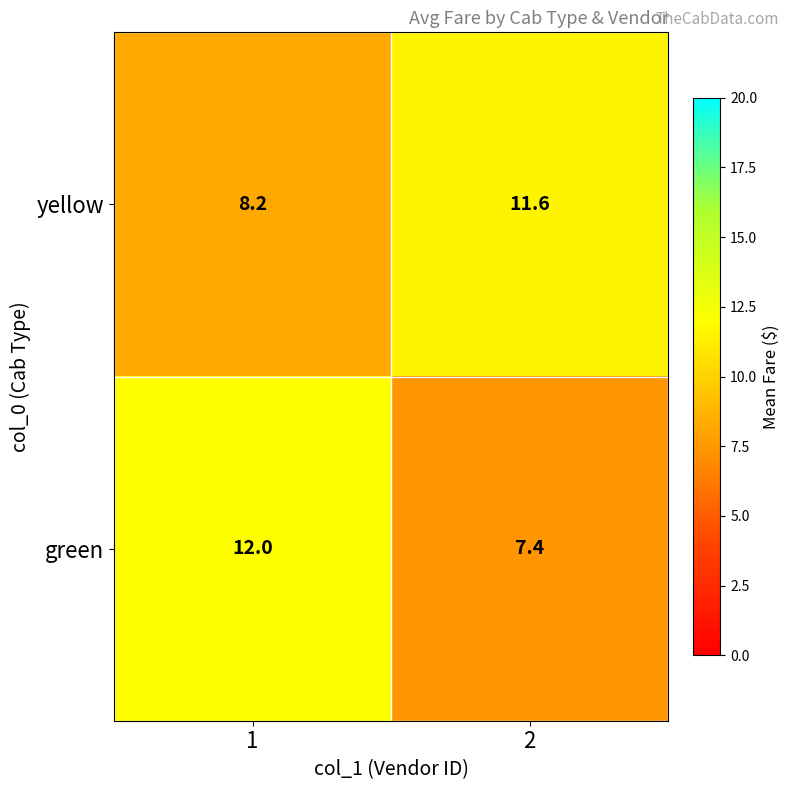

Reading right to left, what are all the values shown in this chart?

yellow: 2=11.6	1=8.2
green: 2=7.4	1=12.0